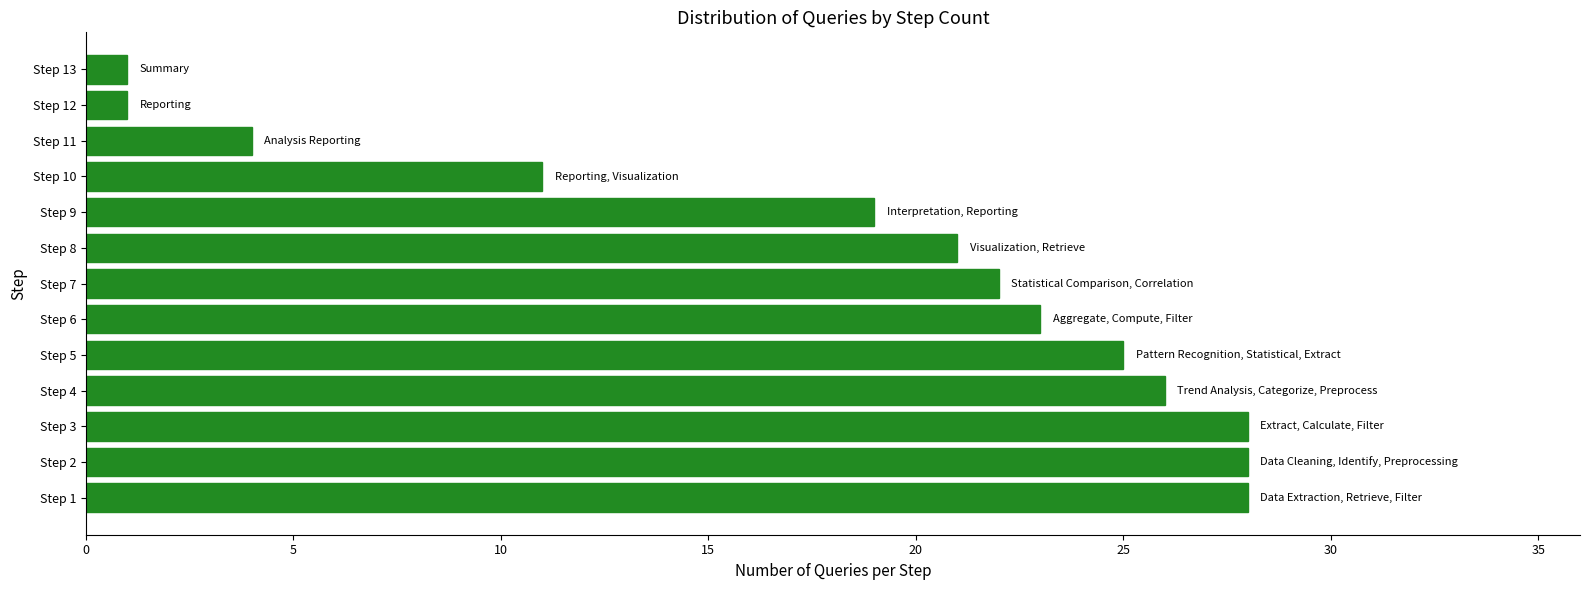

What is the greatest value displayed?

28